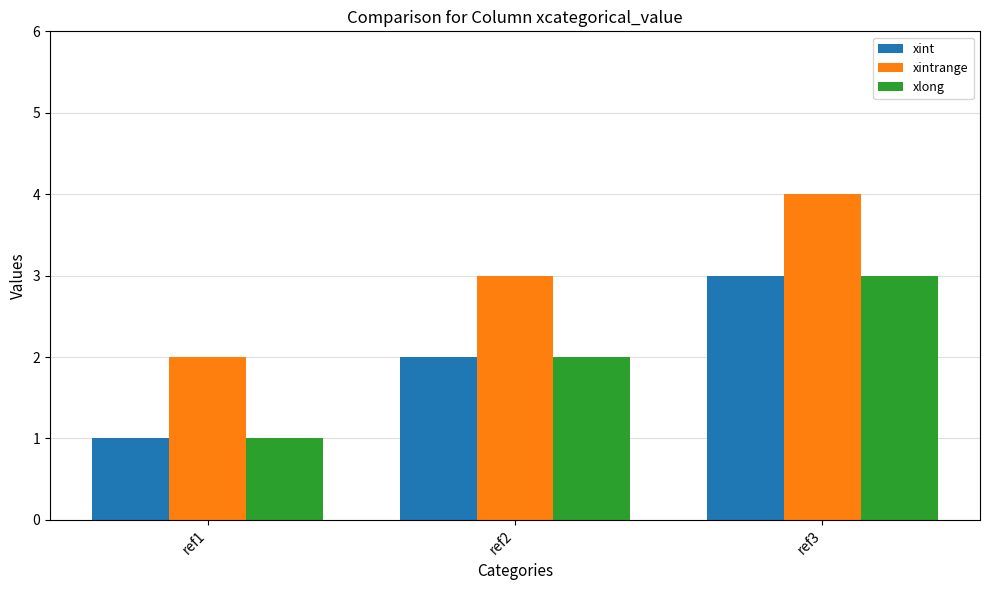

How many xintrange values are between 2 and 4?

3